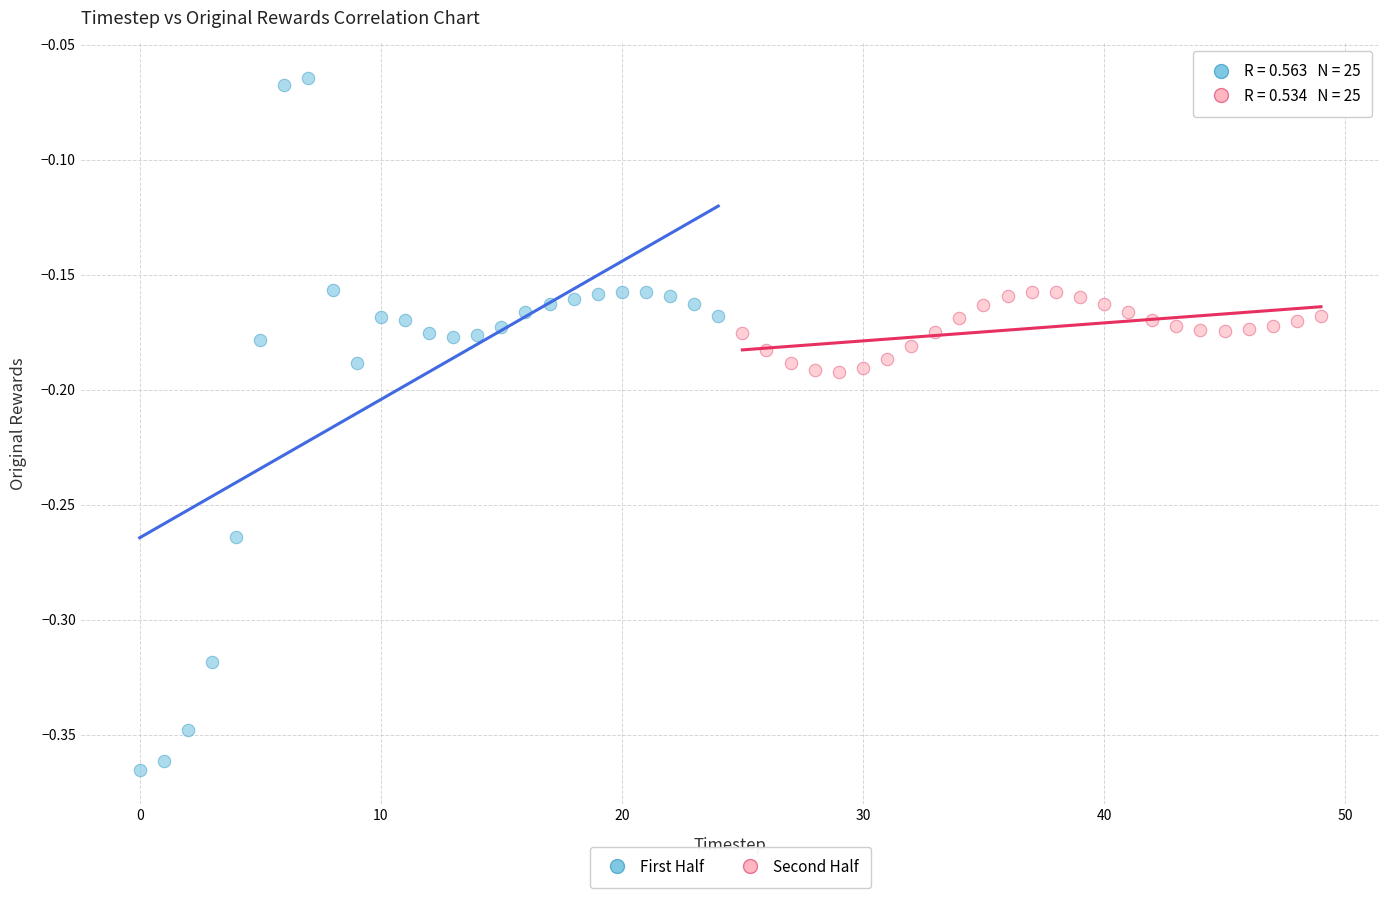

Which series has the widest spread of Y values?

First Half